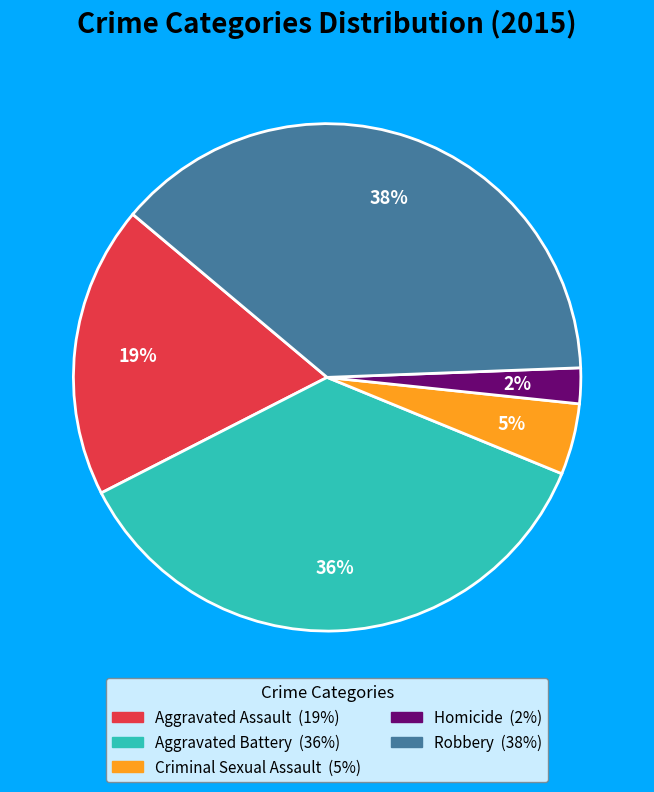

To the nearest percent, what percentage of the pie is Robbery?

38%